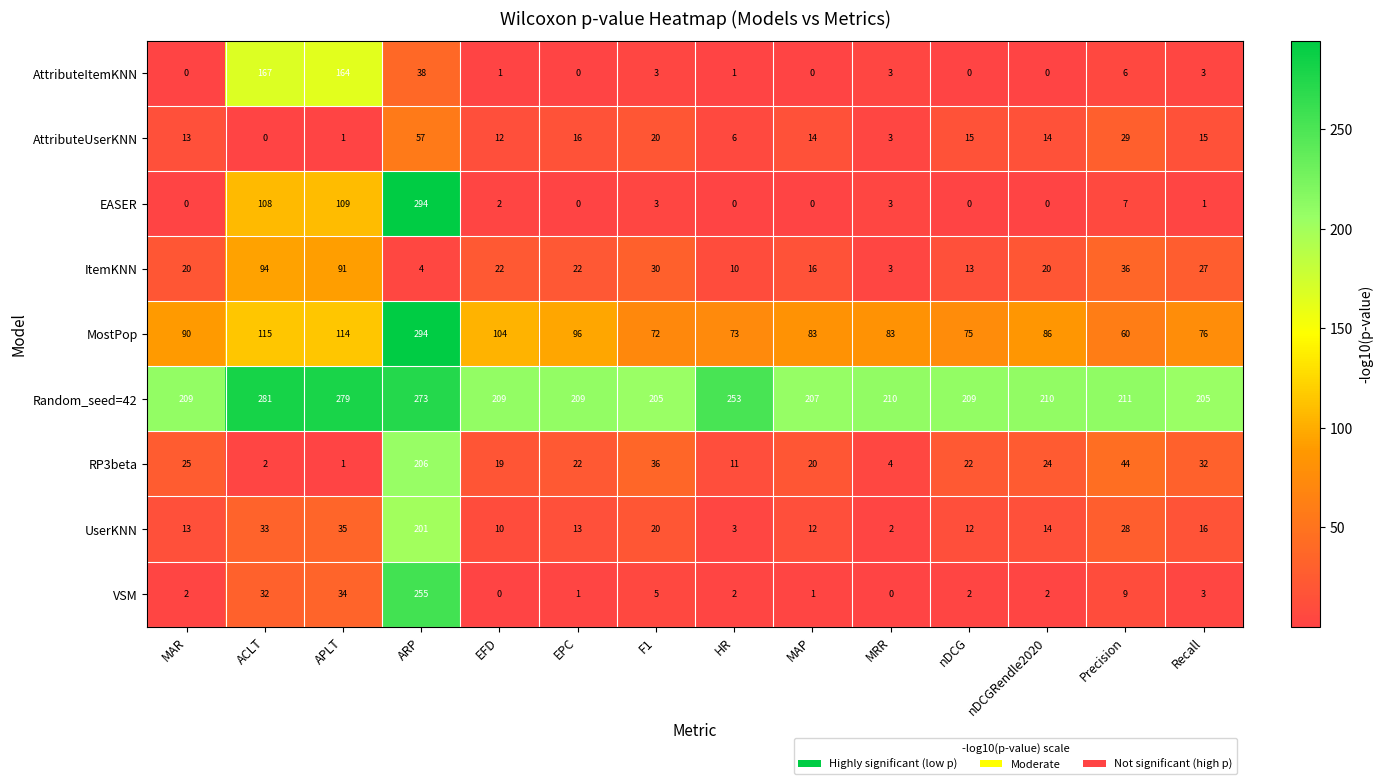

At which label does VSM reach its peak?

ARP